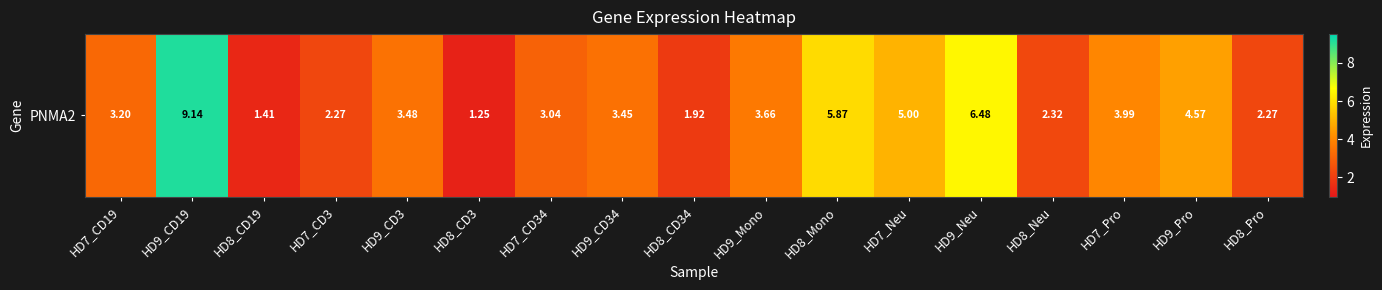

Which category has the lowest value across all series?

HD8_CD3